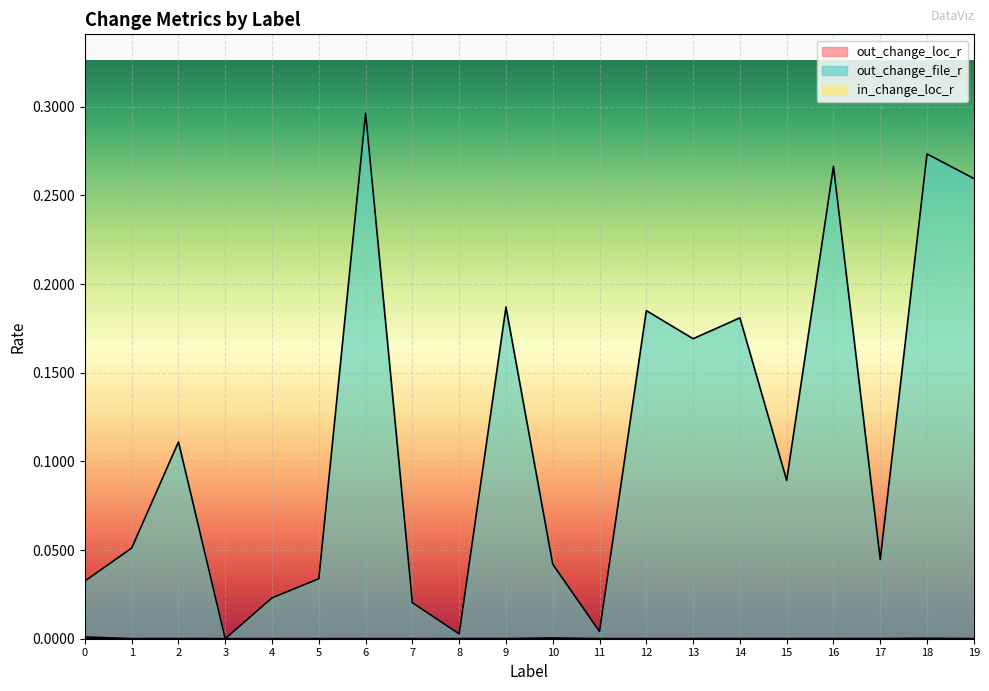

Rank the series by their maximum value, from lowest to highest.

out_change_loc_r, in_change_loc_r, out_change_file_r